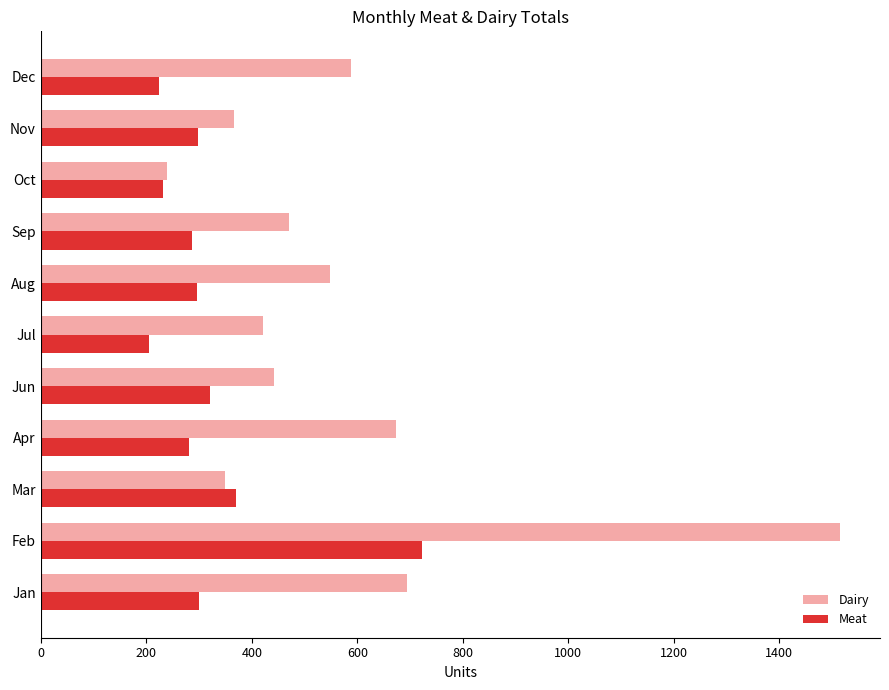

How many series are shown in this chart?

2